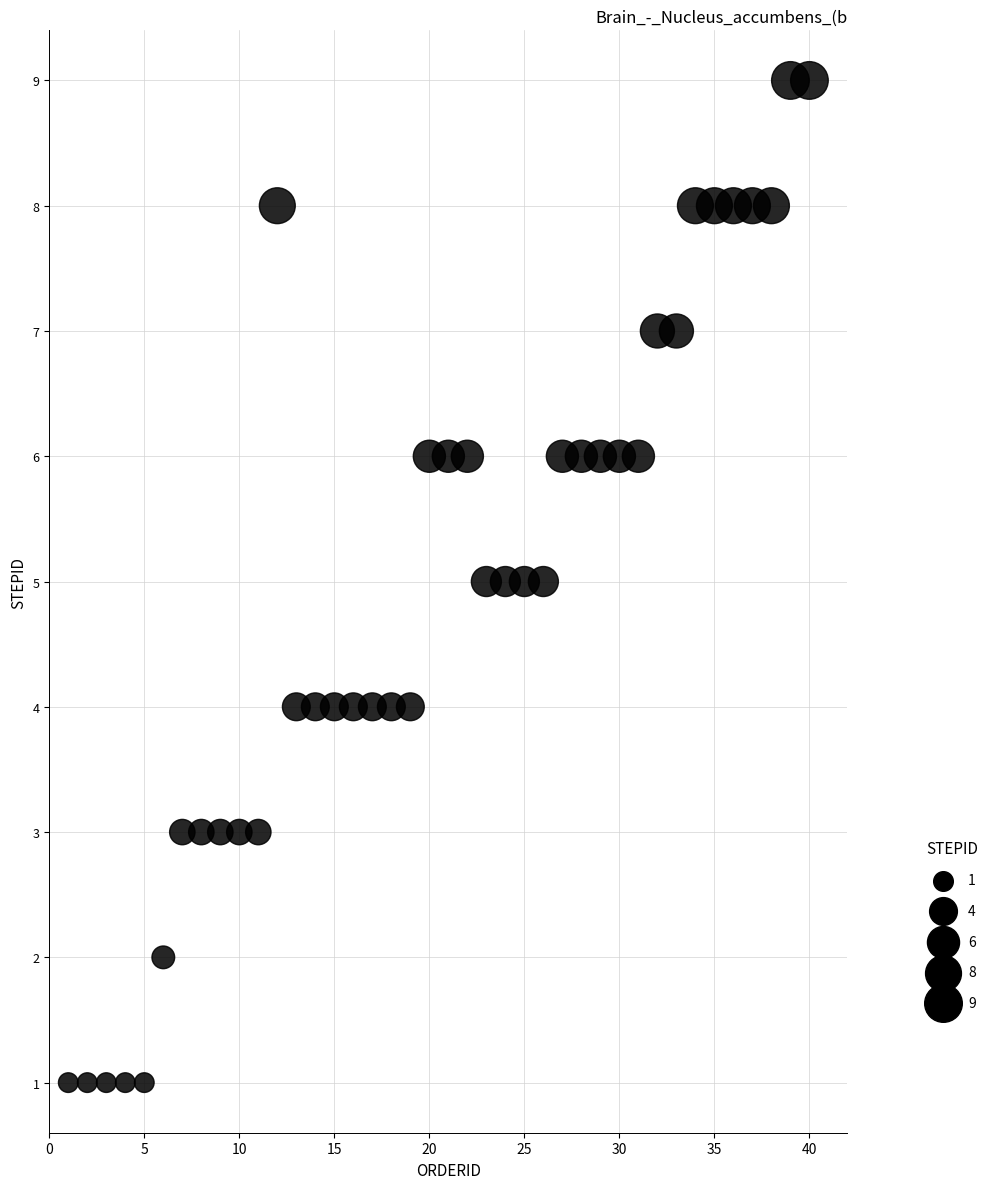

What is the range of X values (max minus min)?

39